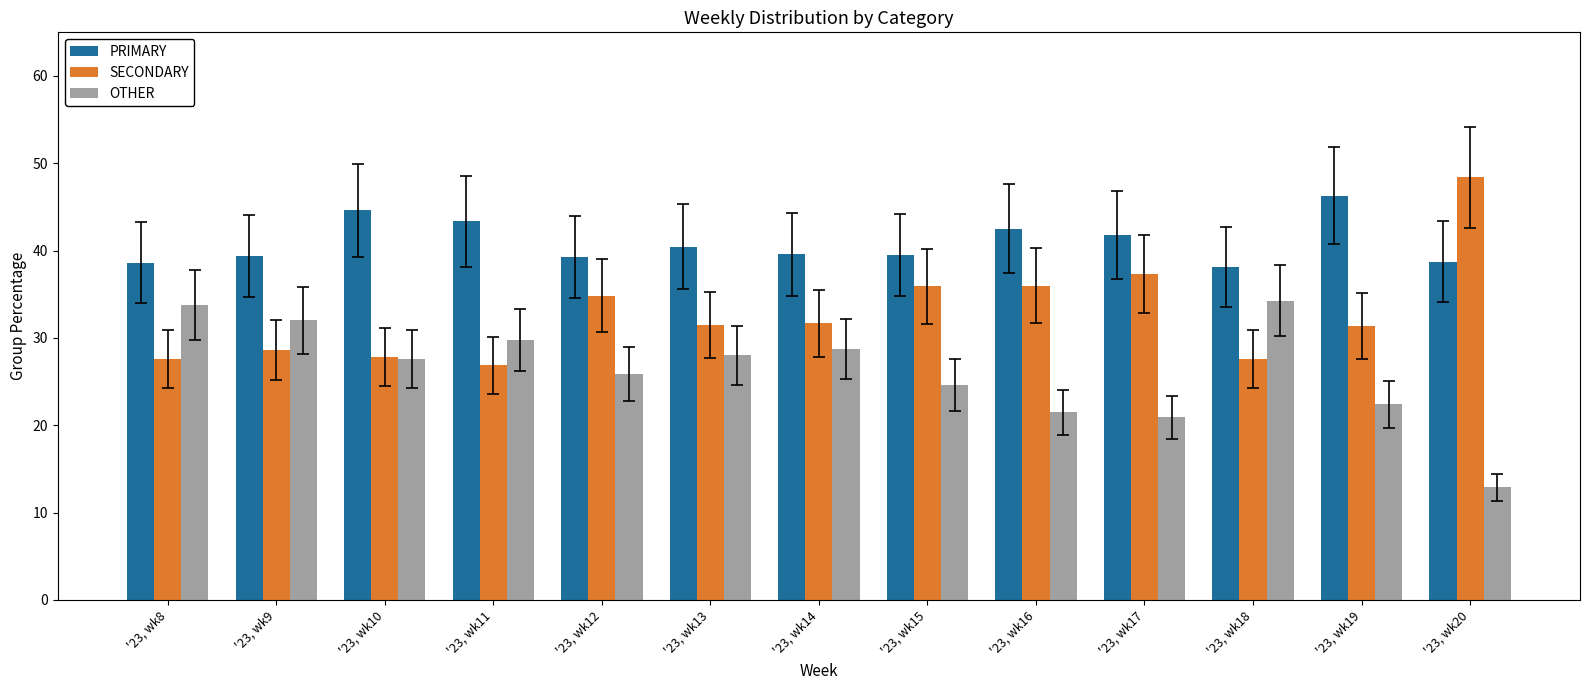

What is the sum of all OTHER values?

342.4